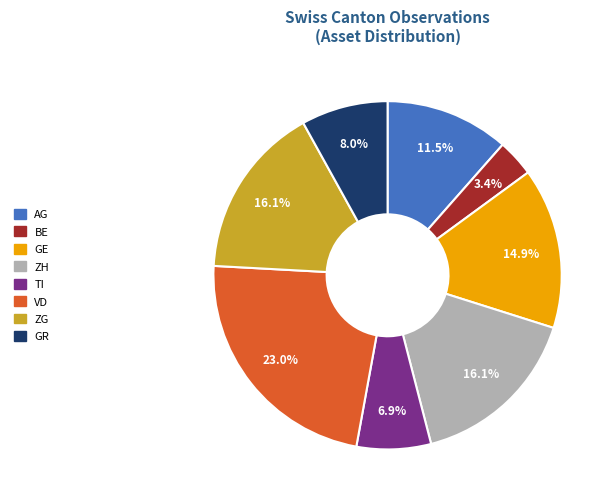

Is there any slice that represents more than half of the pie?

No